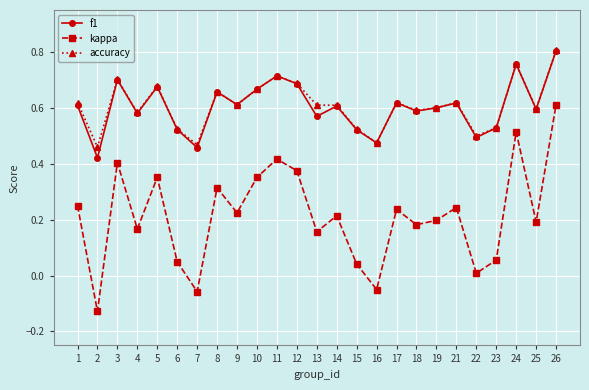

Does the chart display data point markers on the line(s)?

Yes